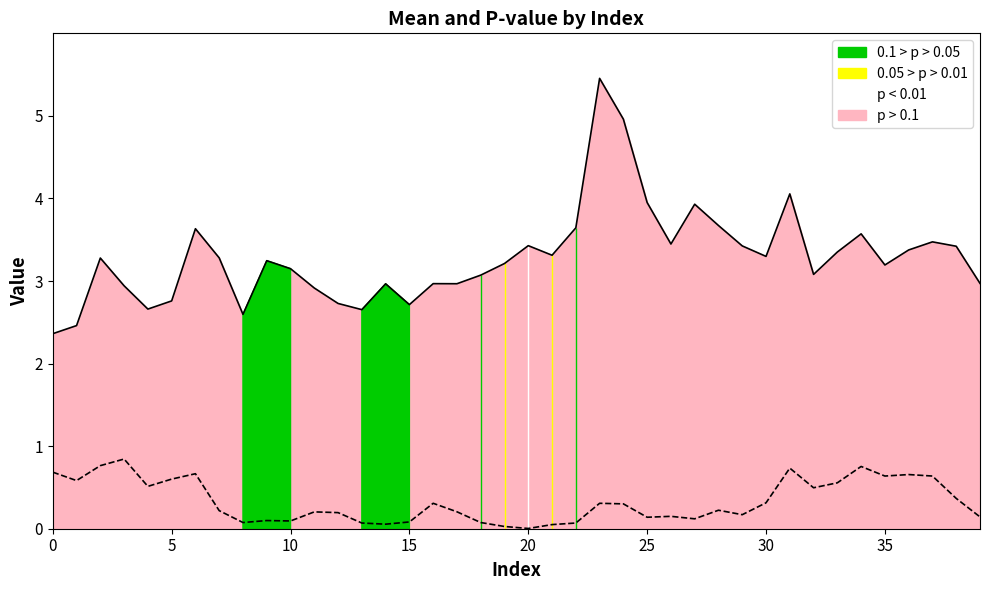

True or false: the data shows 1.2 at 15.

False